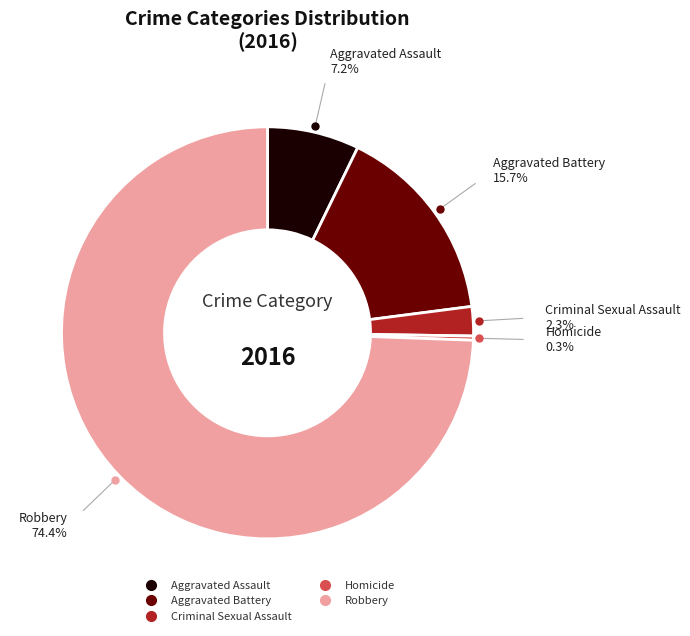

Rank the categories by value from lowest to highest.

Homicide, Criminal Sexual Assault, Aggravated Assault, Aggravated Battery, Robbery